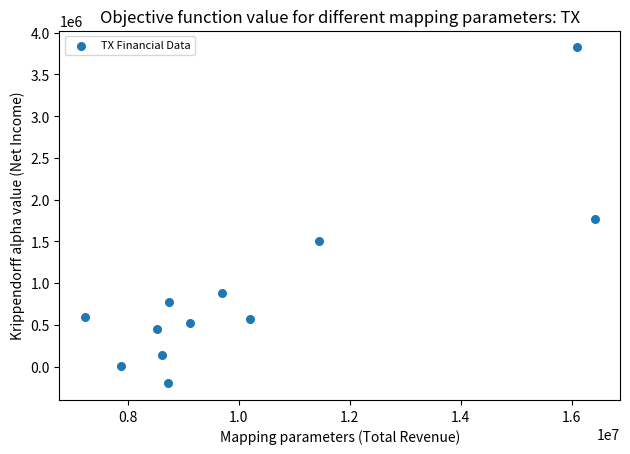

What is the average X value?

10223075